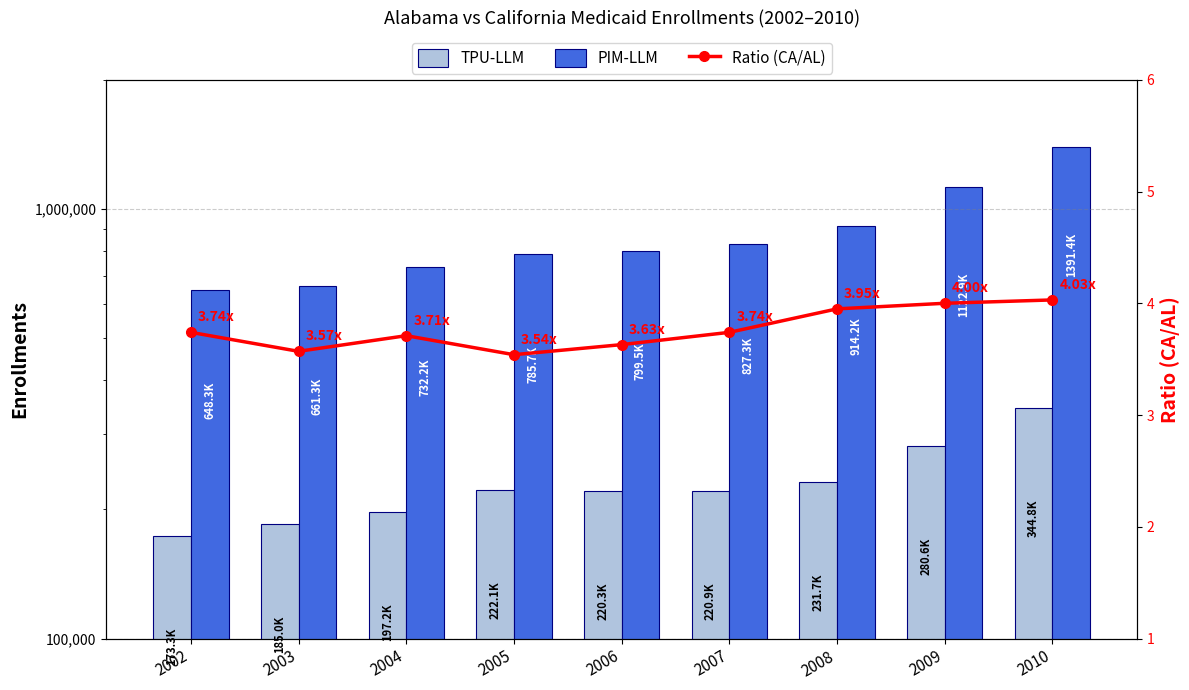

Reading left to right, what are all the values shown in this chart?

TPU-LLM: 2002=173295.0	2003=185028.0	2004=197237.0	2005=222132.0	2006=220345.0	2007=220917.0	2008=231740.0	2009=280625.0	2010=344788.0
PIM-LLM: 2002=648315.0	2003=661262.0	2004=732239.0	2005=785682.0	2006=799469.0	2007=827258.0	2008=914161.0	2009=1122949.0	2010=1391359.0
Ratio (CA/AL): 2002=3.7	2003=3.6	2004=3.7	2005=3.5	2006=3.6	2007=3.7	2008=4.0	2009=4.0	2010=4.0